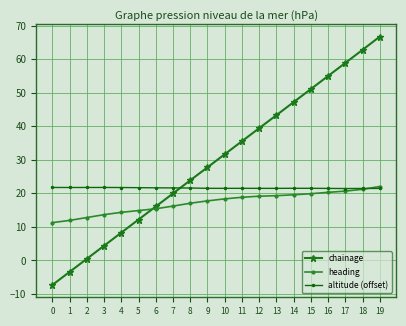

Is the value of heading at 1 greater than the value of chainage at 9?

No